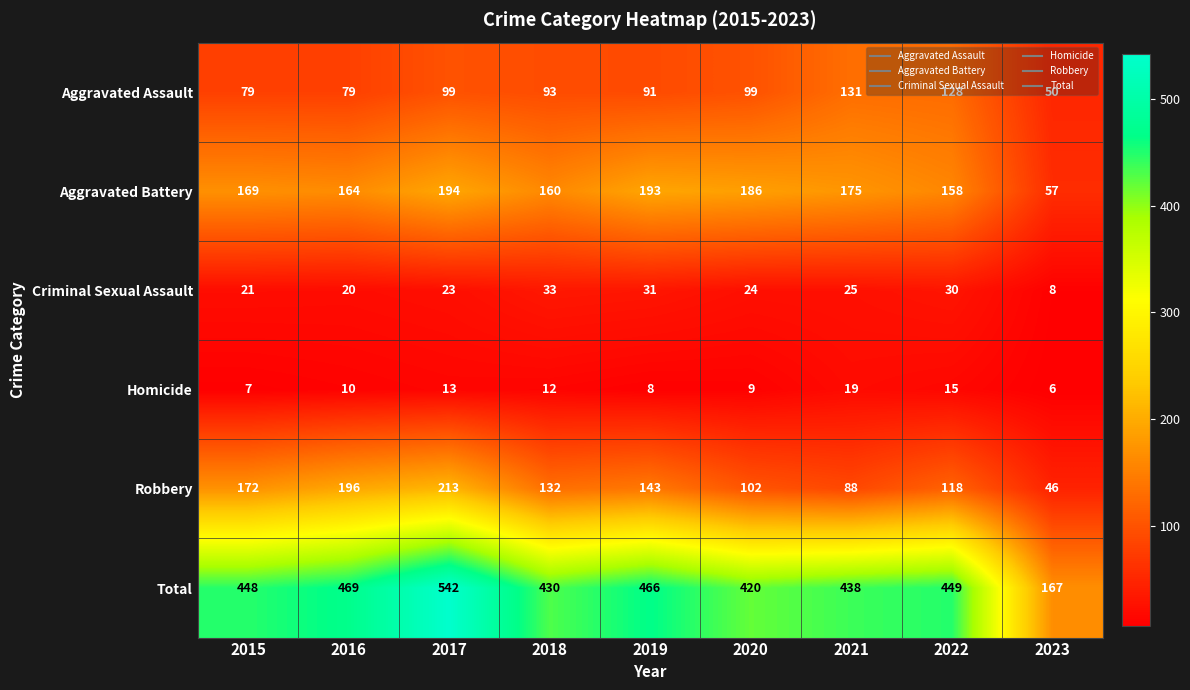

How many series are shown in this chart?

6